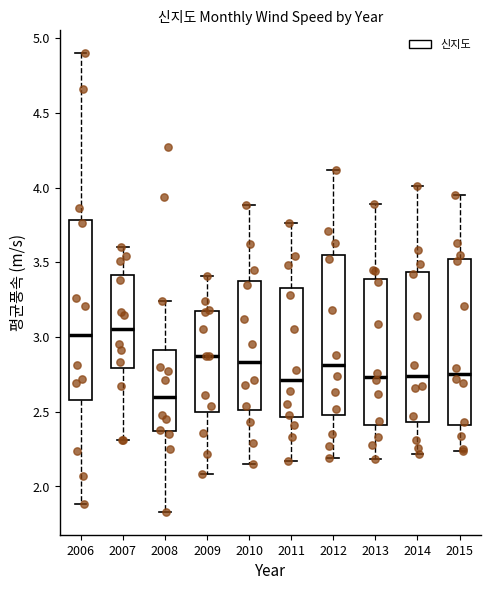

Reading left to right, read every box against the y-axis: the position of its median line, the range the box covers, and the ends of its whiskers. The values are not printed on the chart, so give them approximately, as read against the axis.

2006: median 3.00, box 2.60 to 3.80, whiskers 1.90 to 4.90
2007: median 3.05, box 2.80 to 3.40, whiskers 2.30 to 3.60
2008: median 2.60, box 2.35 to 2.90, whiskers 1.85 to 3.25
2009: median 2.85, box 2.50 to 3.15, whiskers 2.10 to 3.40
2010: median 2.85, box 2.50 to 3.40, whiskers 2.15 to 3.90
2011: median 2.70, box 2.45 to 3.35, whiskers 2.15 to 3.75
2012: median 2.80, box 2.50 to 3.55, whiskers 2.20 to 4.10
2013: median 2.75, box 2.40 to 3.40, whiskers 2.20 to 3.90
2014: median 2.75, box 2.45 to 3.45, whiskers 2.20 to 4.00
2015: median 2.75, box 2.40 to 3.50, whiskers 2.25 to 3.95